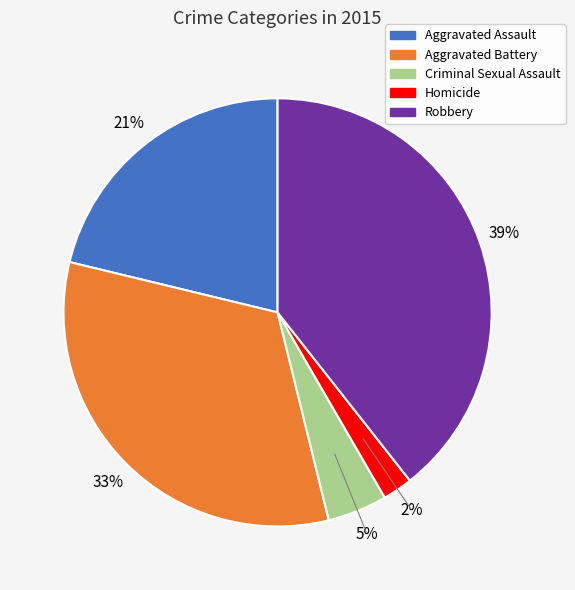

The Aggravated Assault slice represents 21% of the pie. True or false?

True